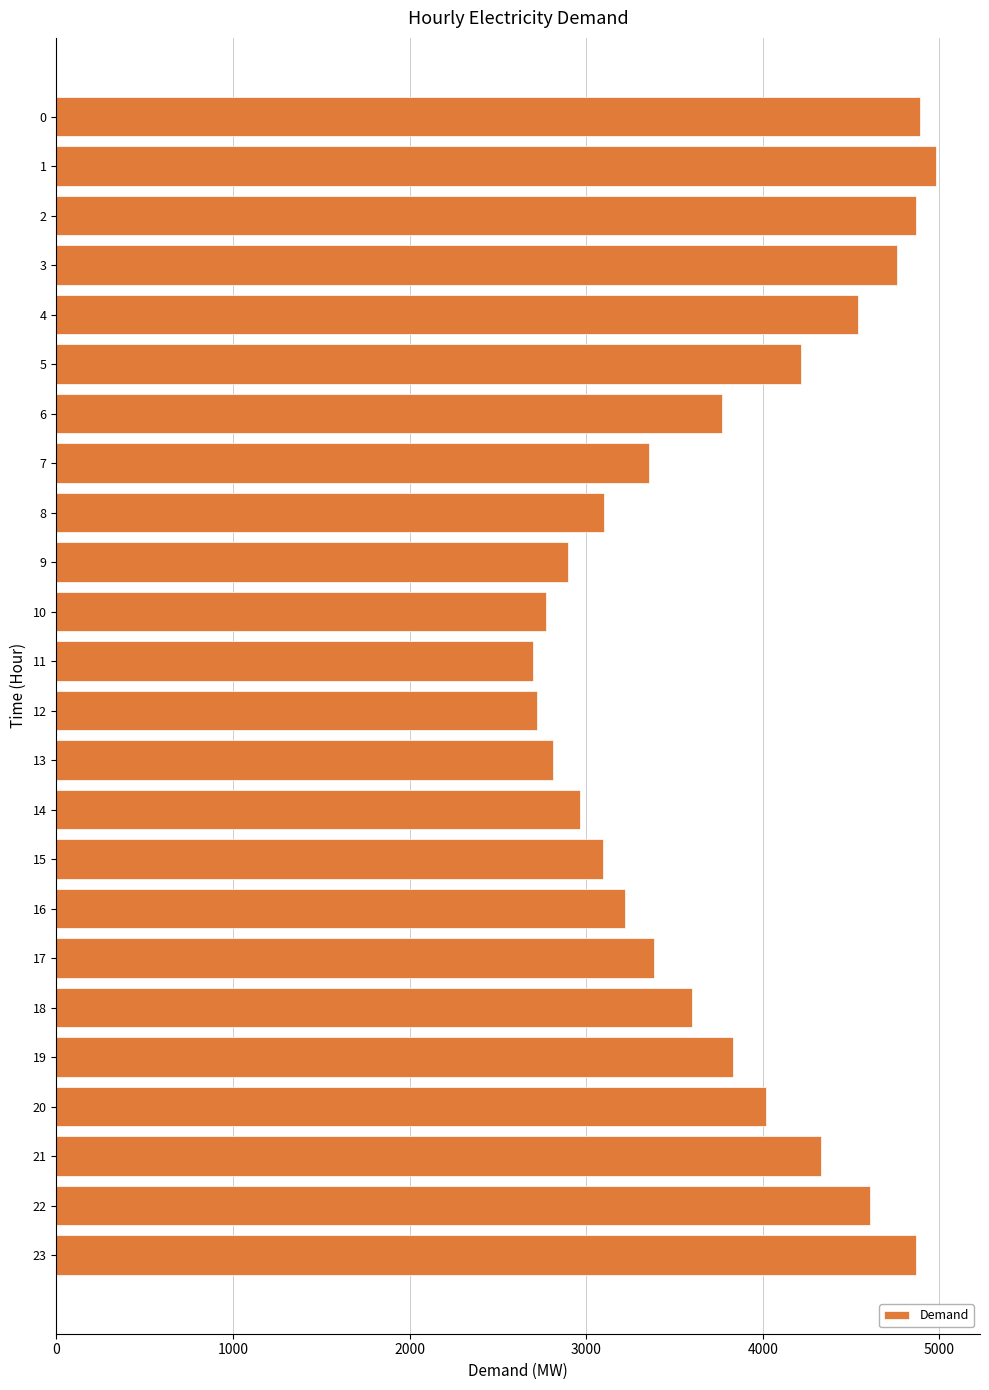

What is the value of the 24th bar from the top?

4866